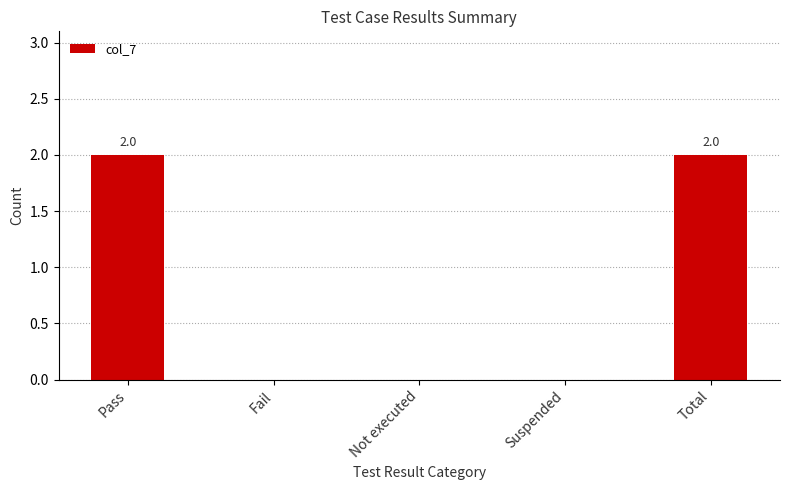

Reading left to right, what are all the values shown in this chart?

2	0	0	0	2